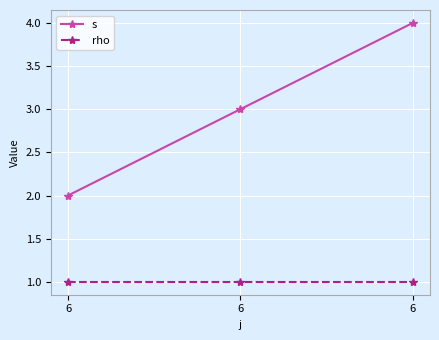

Does the chart have visible grid lines?

Yes